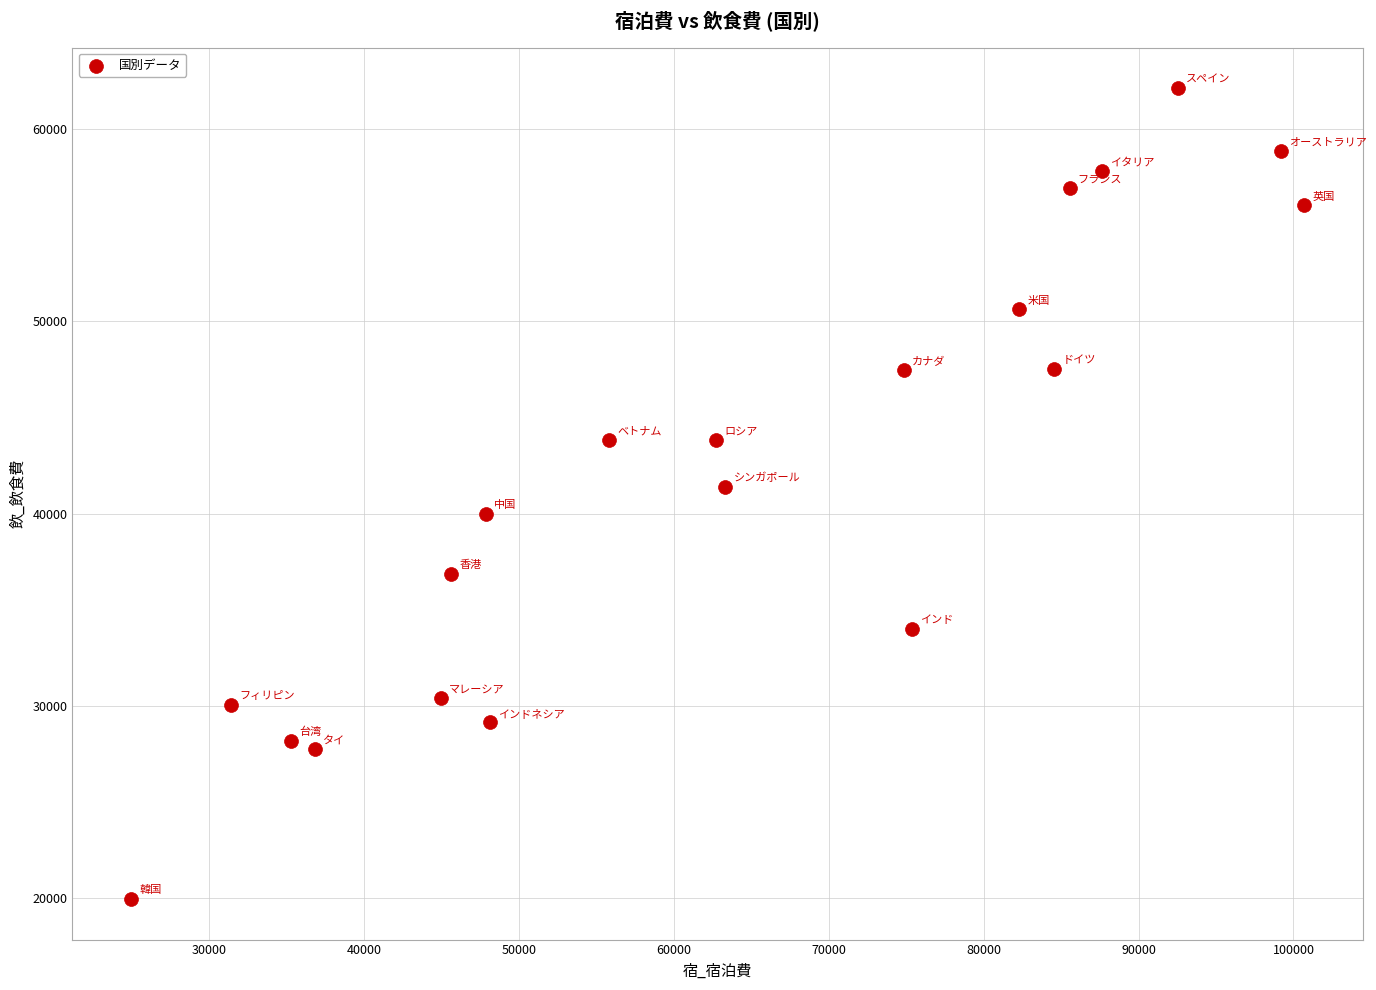

What is the range of Y values (max minus min)?

42167.8